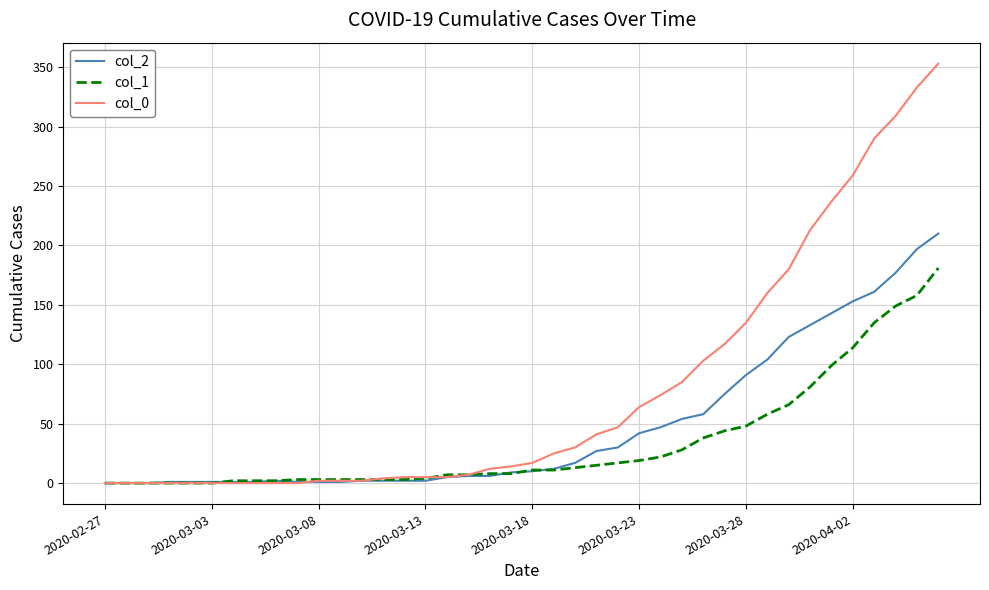

Which series has the largest total across all categories?

col_0